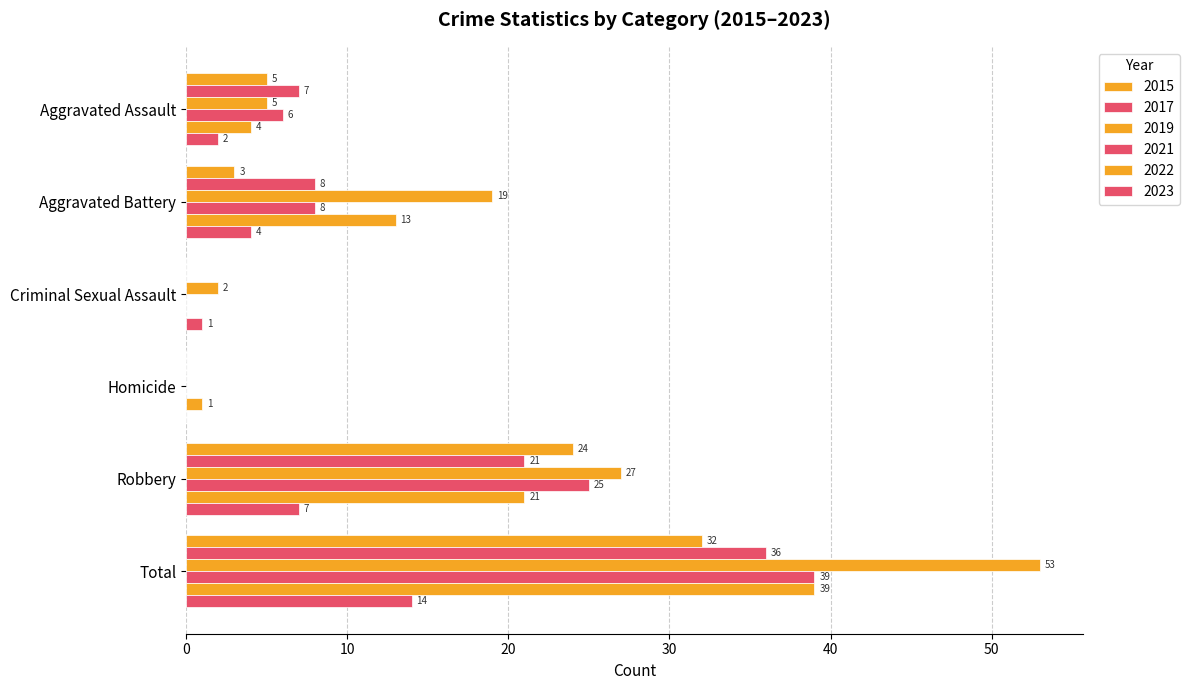

How many data points does each series have?

6